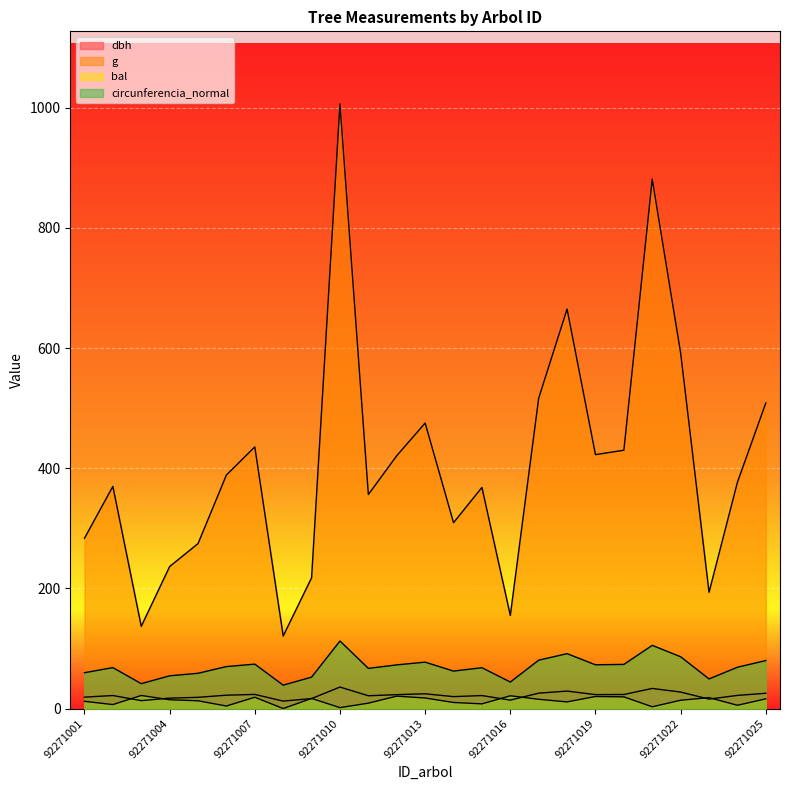

What is the difference between the bal values at 92271002 and 92271019?

13.4